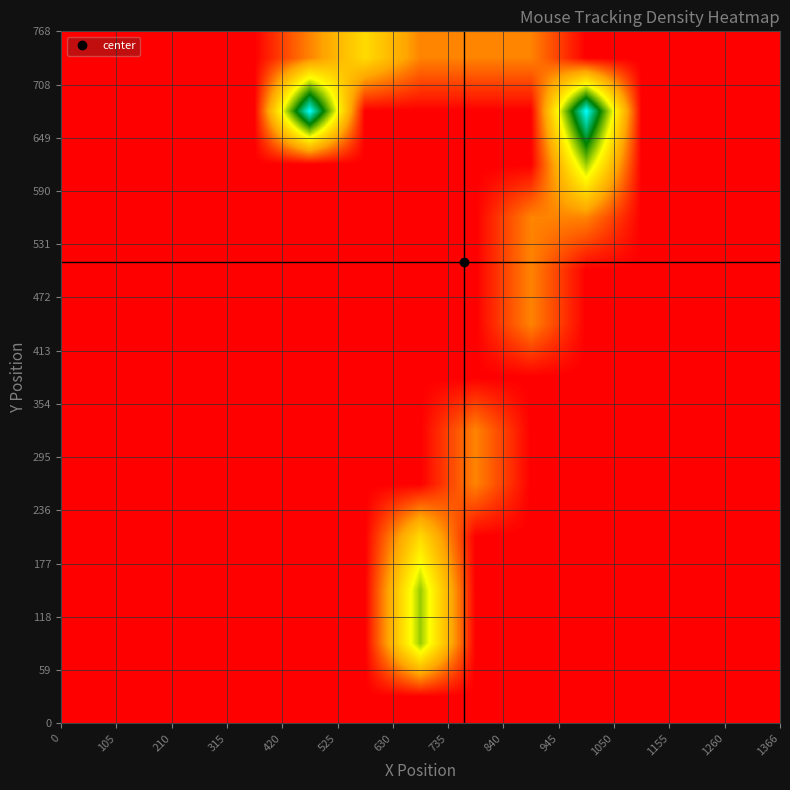

At which category is the sum across all series the highest?

630